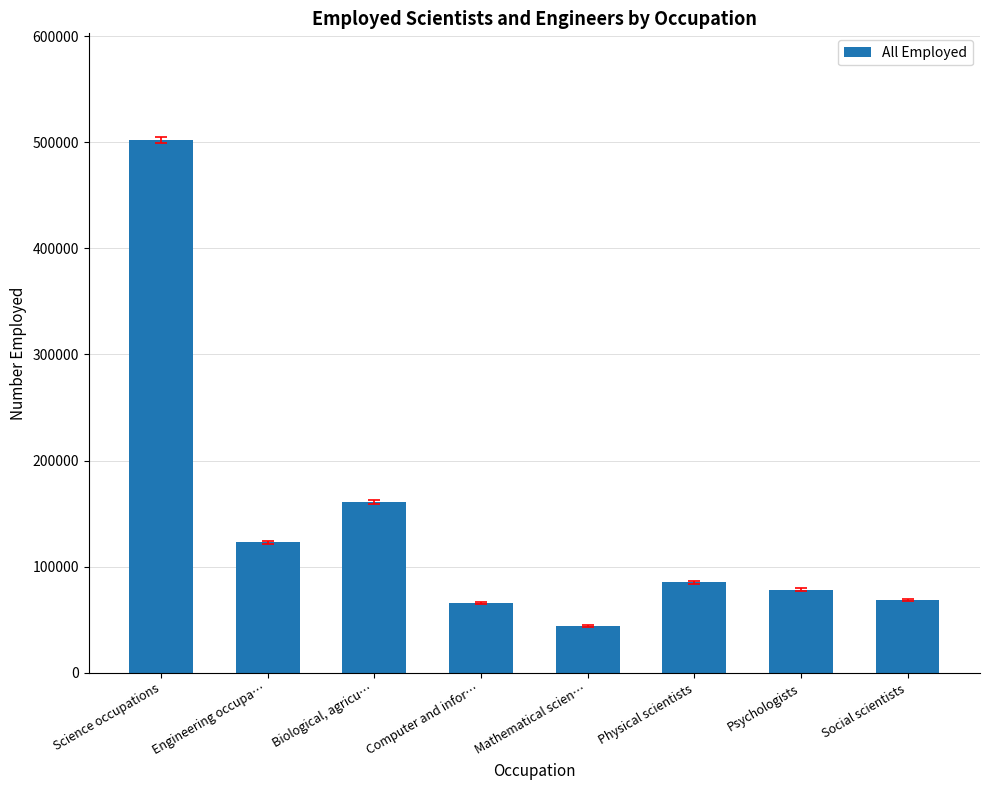

Are the bars horizontal?

No